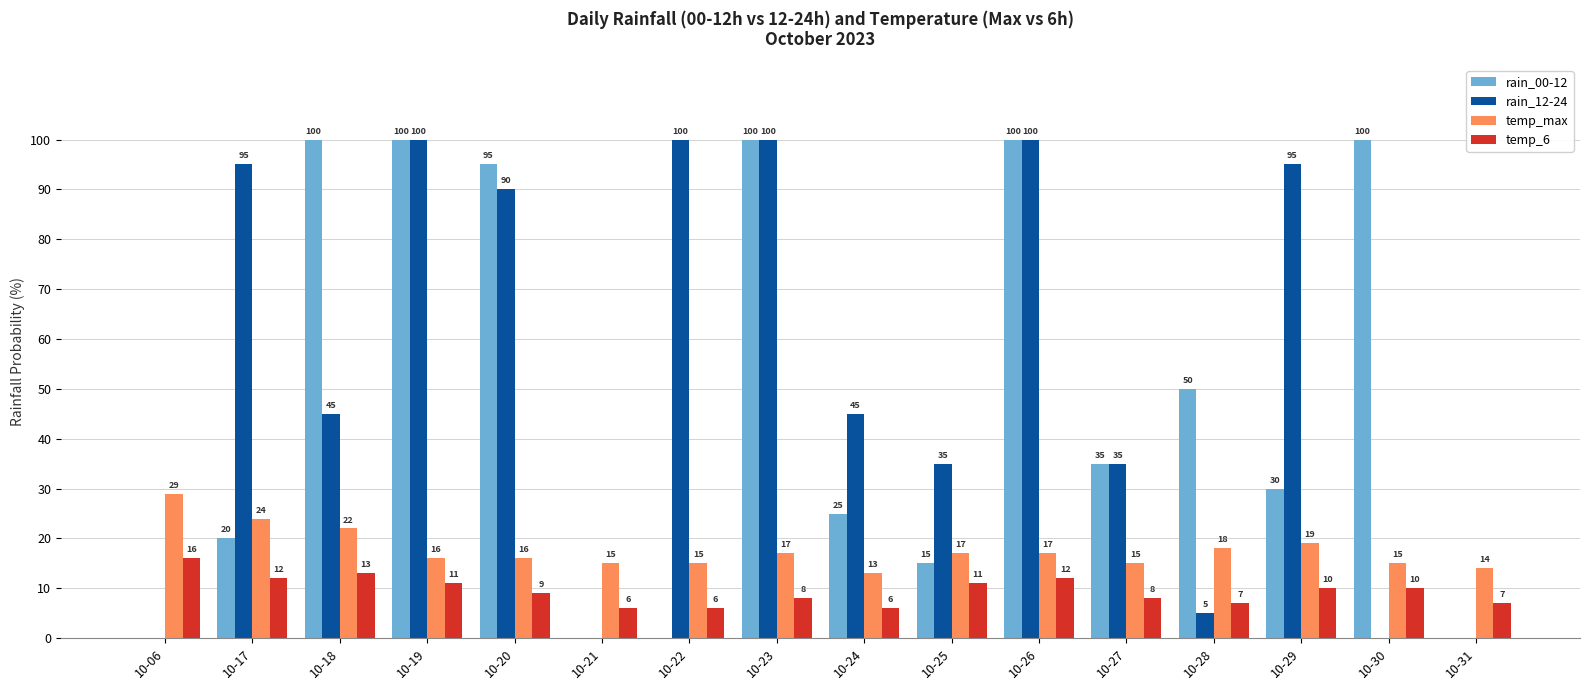

The temp_max series shows 5 at 10-19. True or false?

False